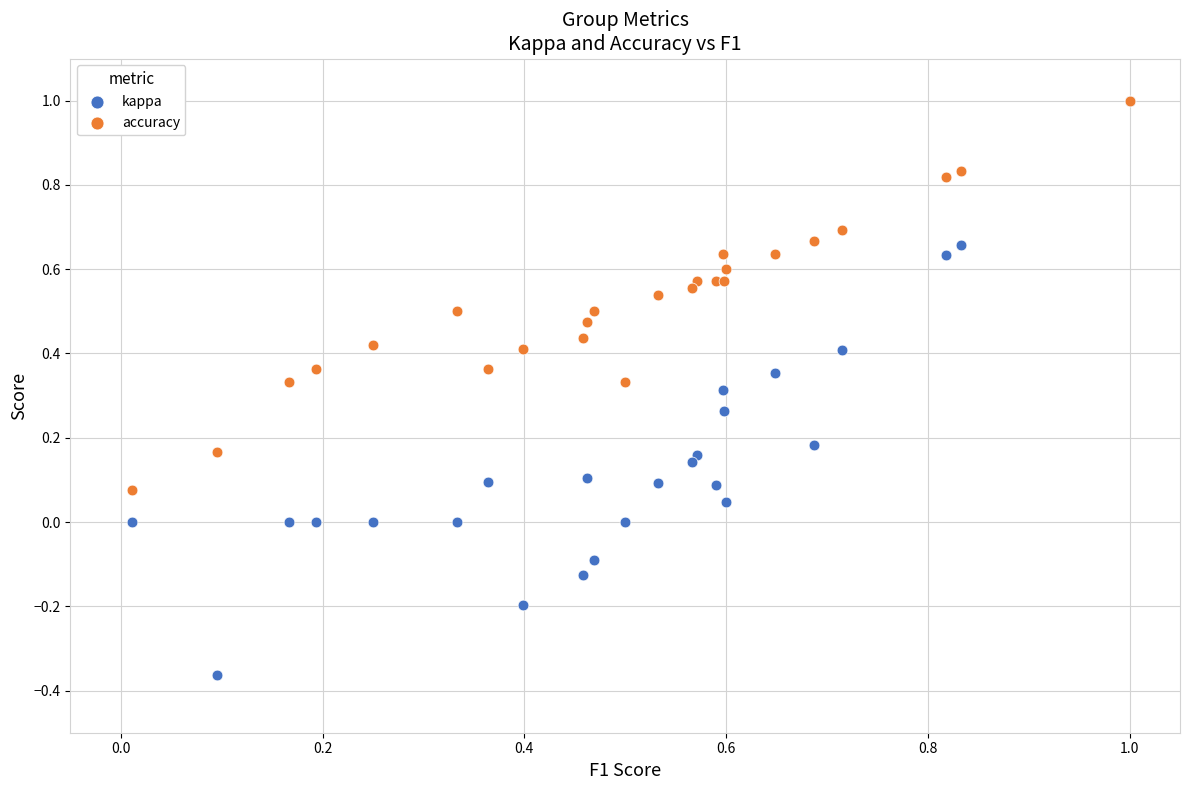

Which series reaches the minimum Y coordinate?

kappa